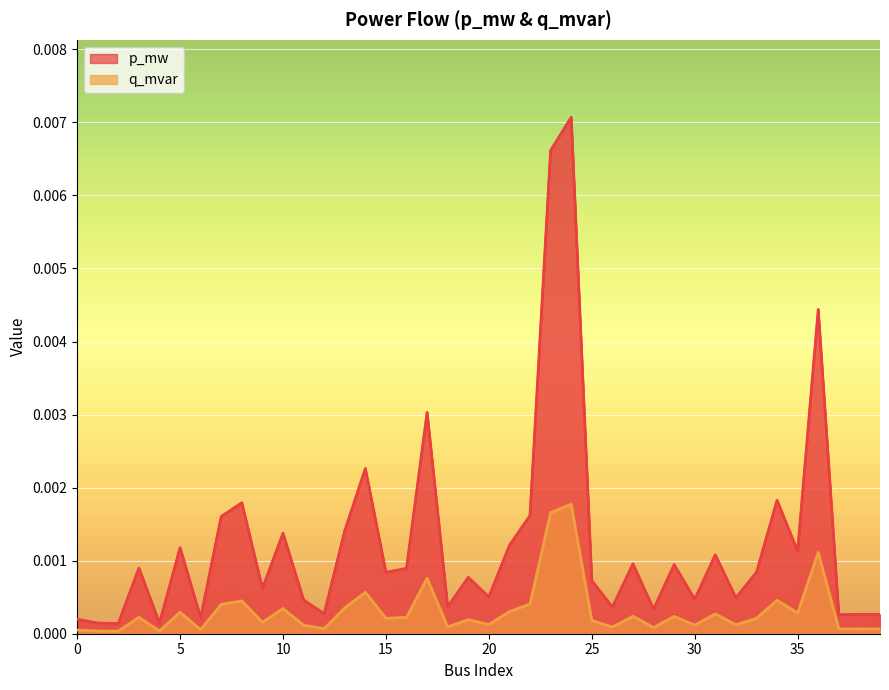

True or false: q_mvar has a value of 0.0 at 11.

True